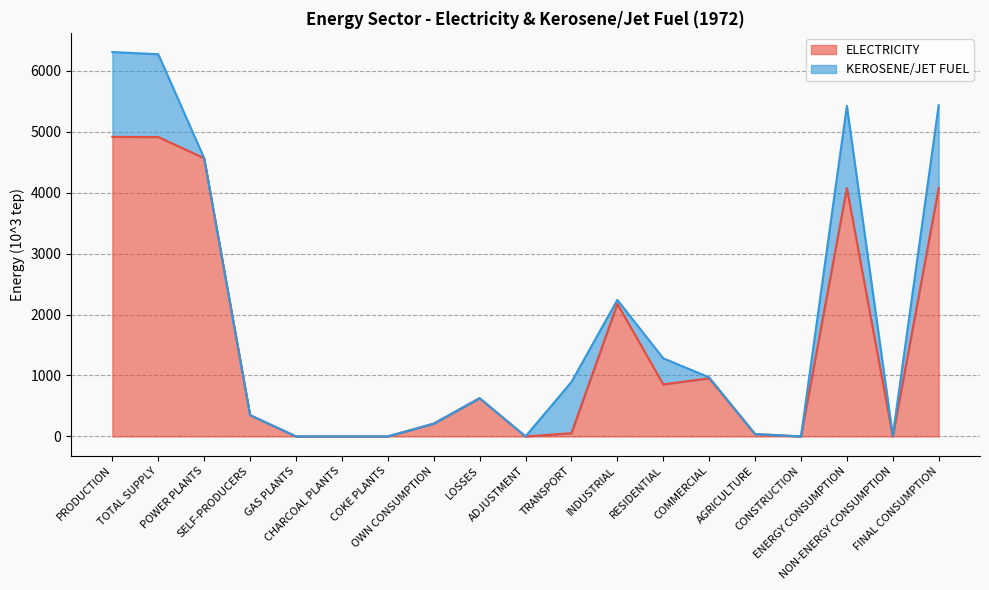

What is the label of the 13th point from the right?

COKE PLANTS